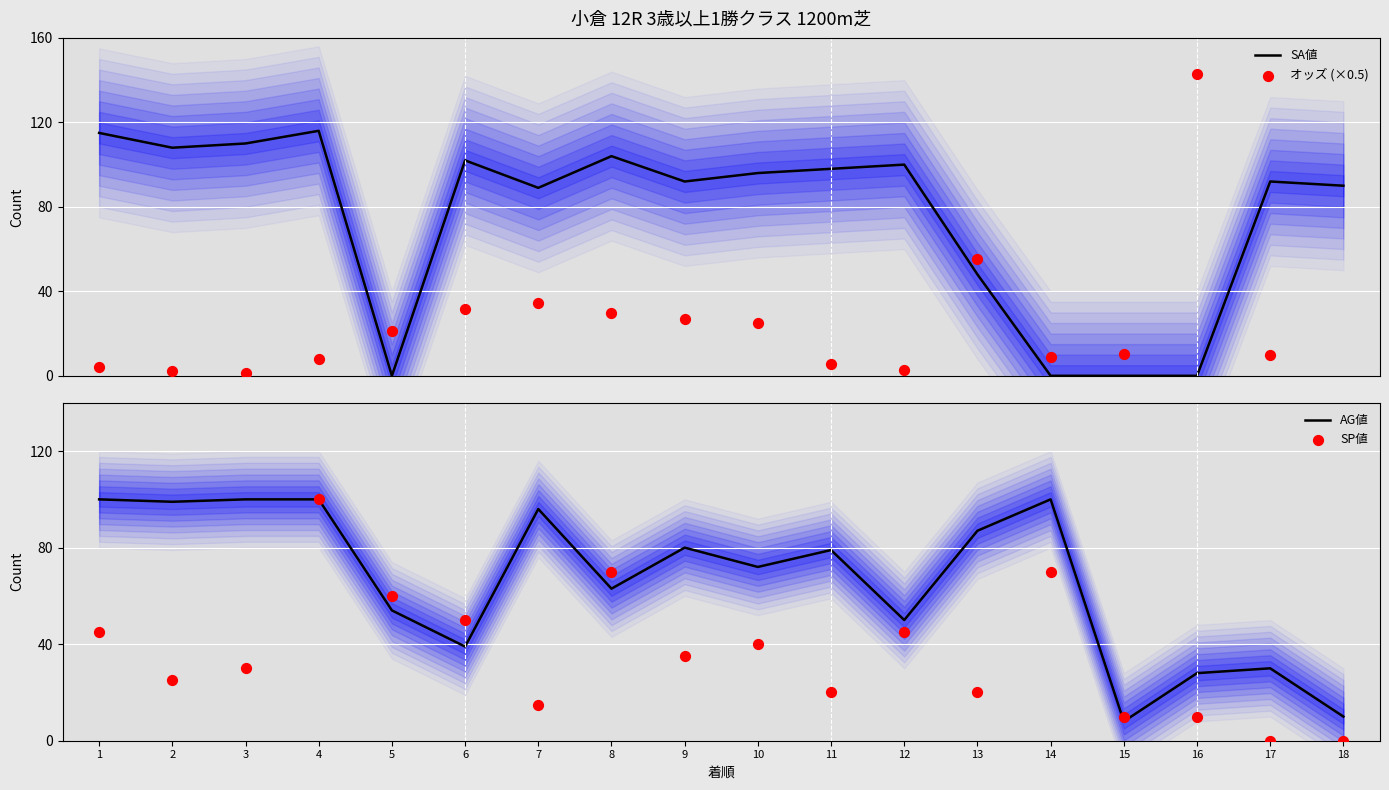

Which series reaches the minimum Y coordinate?

SA値